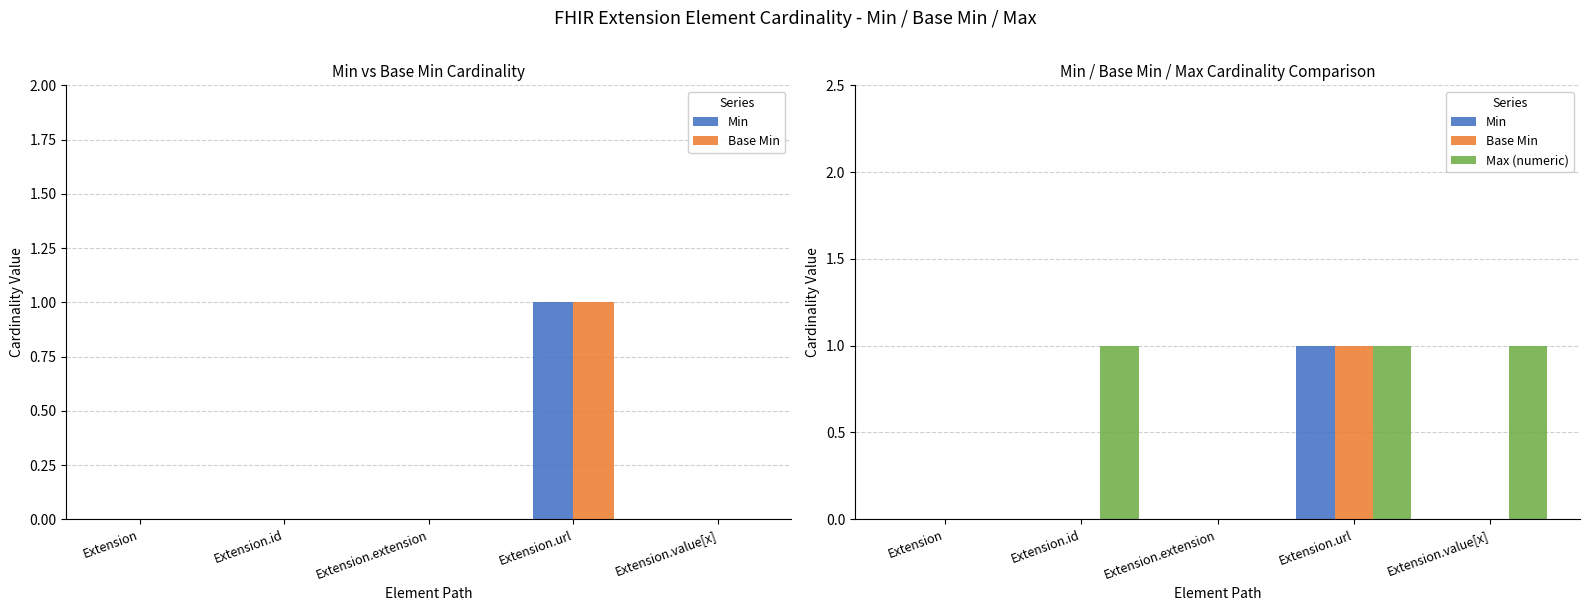

What position from the right is Extension?

5